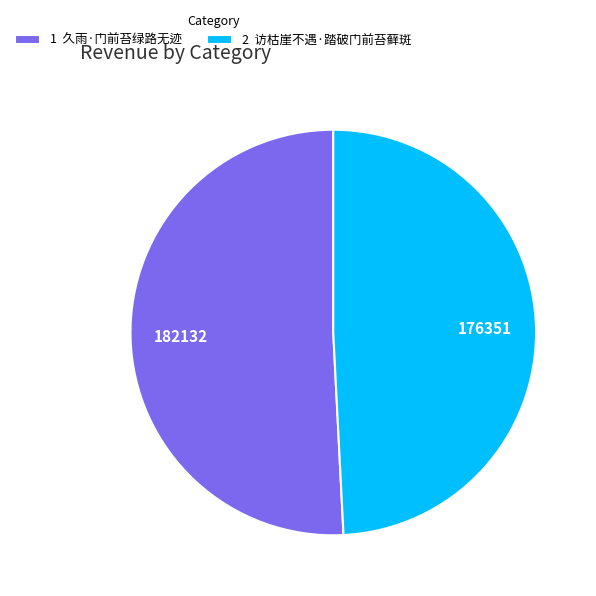

True or false: 1 久雨·门前苔绿路无迹 accounts for 51% of the total.

True